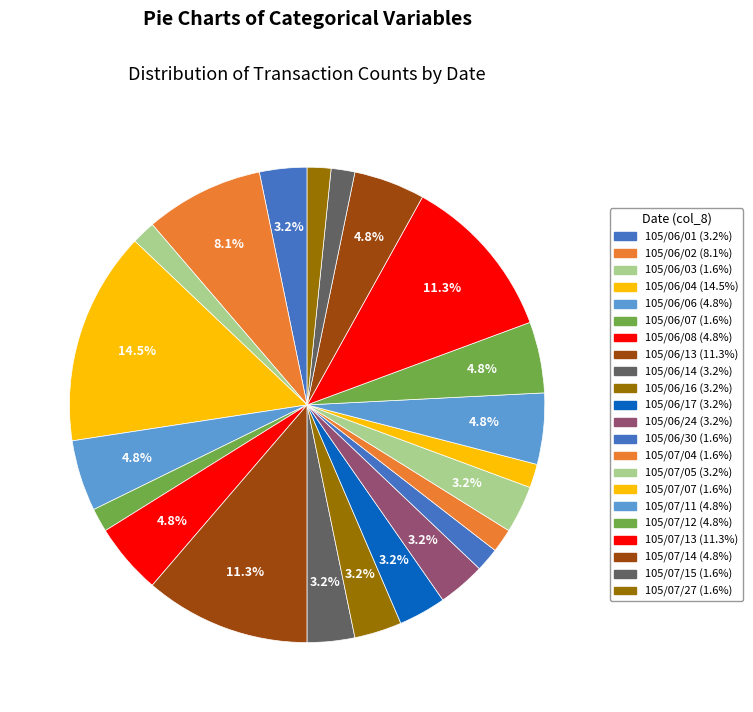

Is it true that 105/06/24 is 16% of the pie?

False